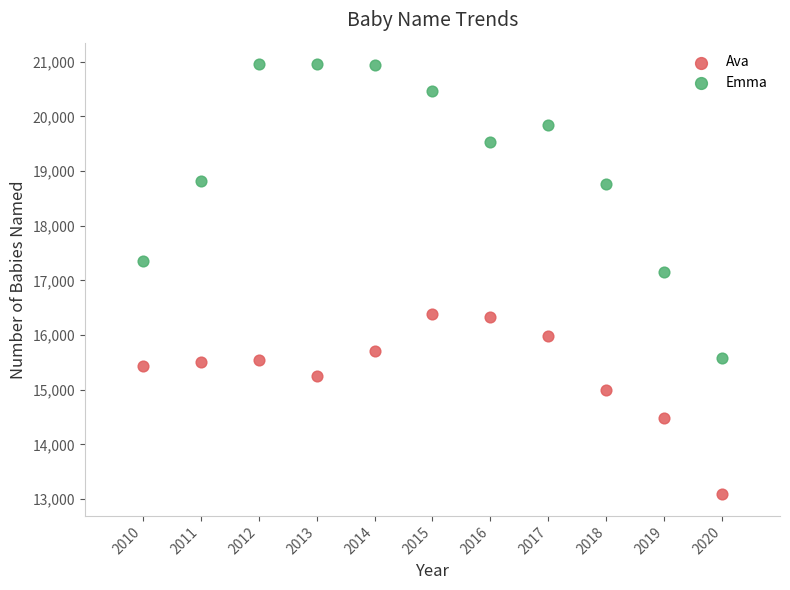

What are all the series names shown in the legend?

Ava, Emma